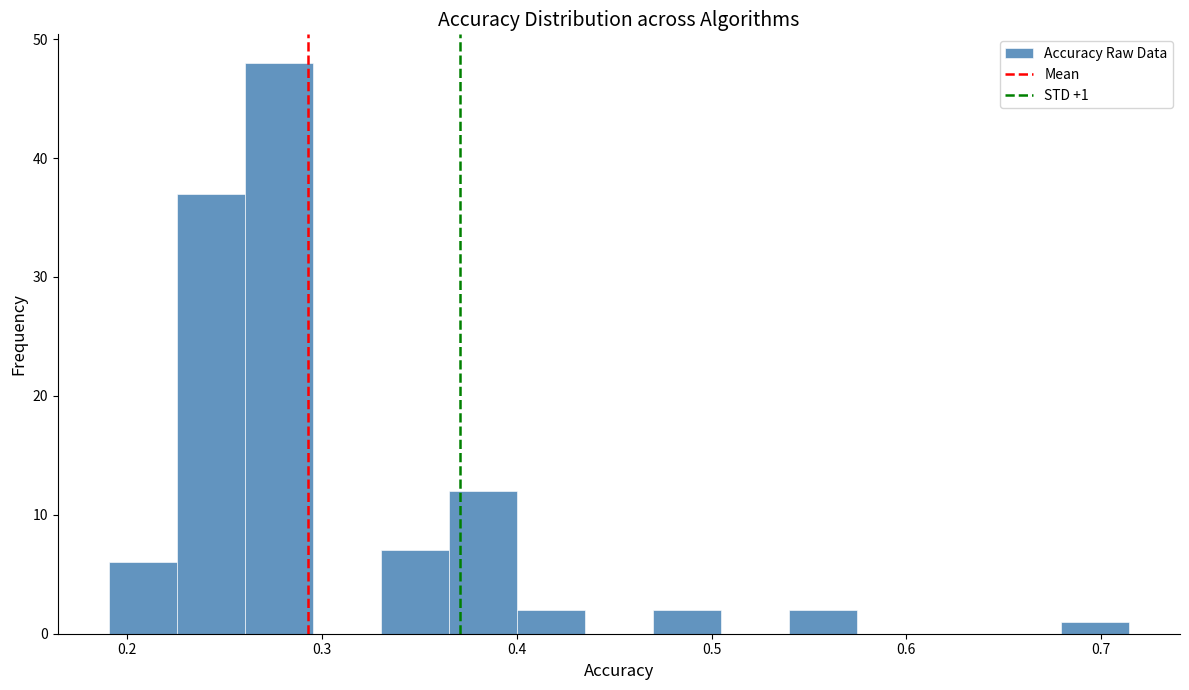

Around what value on the x-axis is the tallest bar? Give the approximate position of its centre, as read against the axis.

0.28